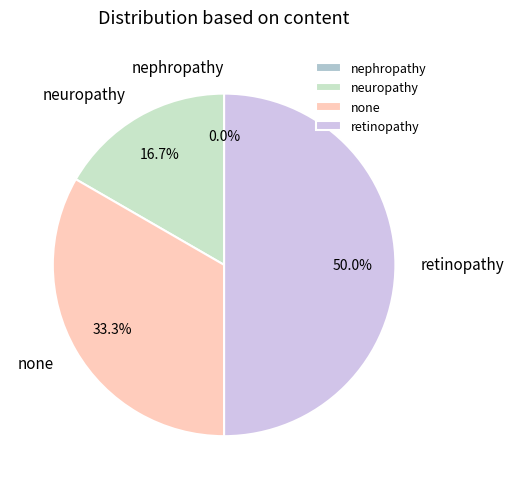

Does neuropathy represent more than half of the total?

No